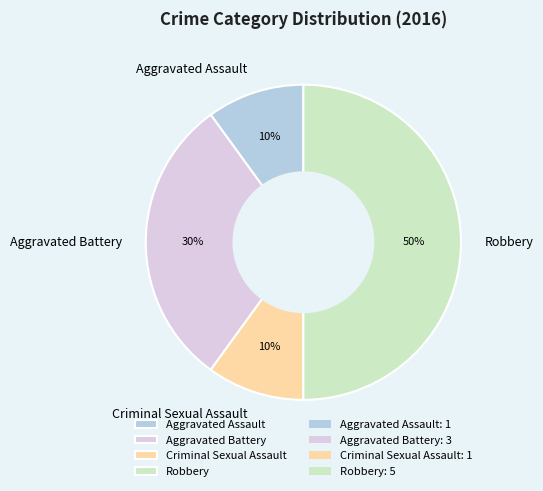

Combined, do Criminal Sexual Assault and Aggravated Assault account for over 50%?

No